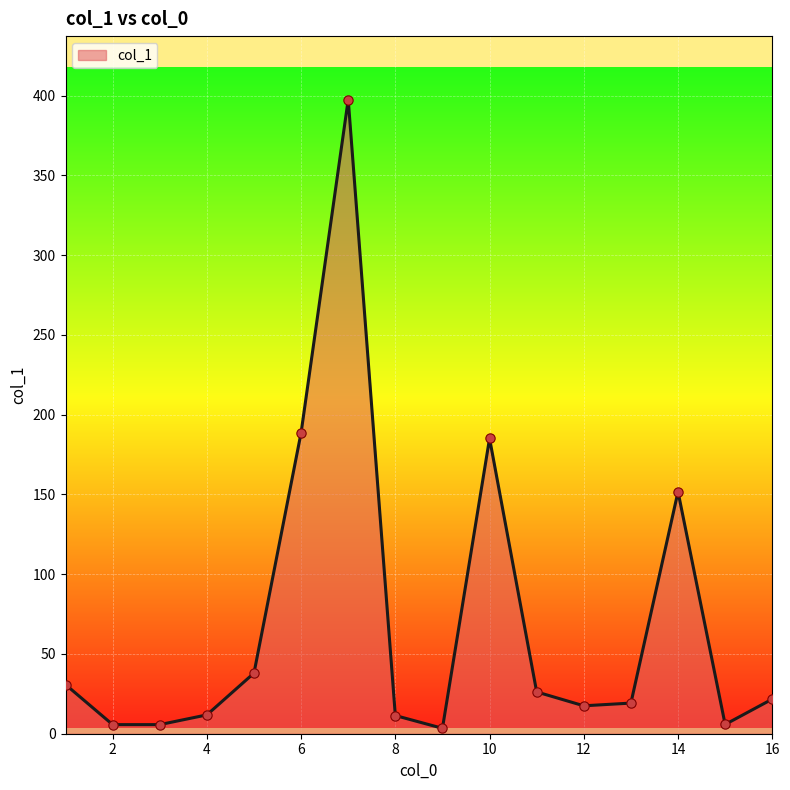

What is the difference between the maximum and minimum values?

394.1